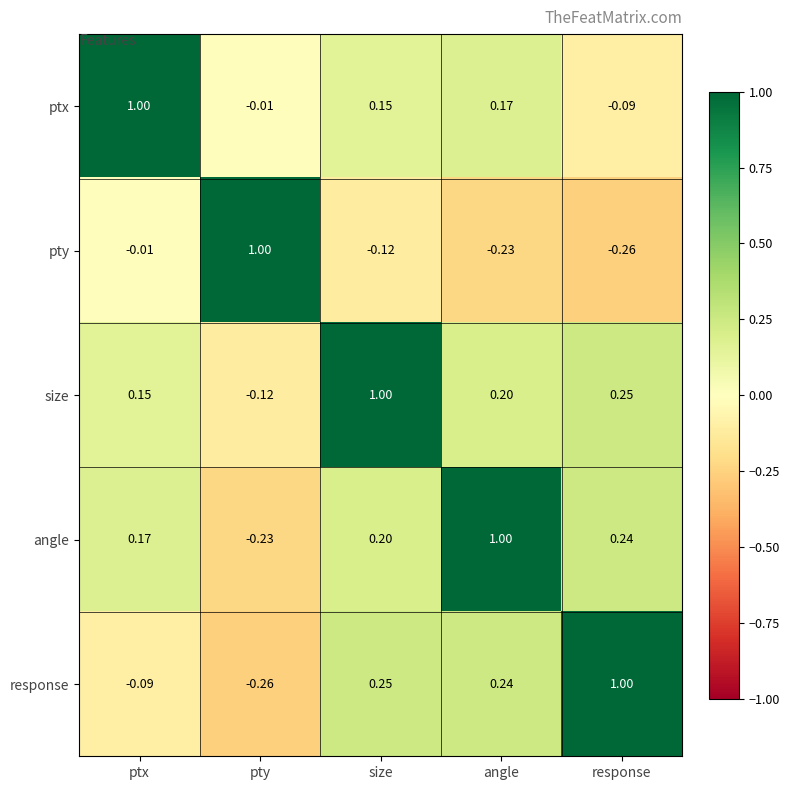

At size, list the series in order from smallest to largest.

pty, ptx, angle, response, size